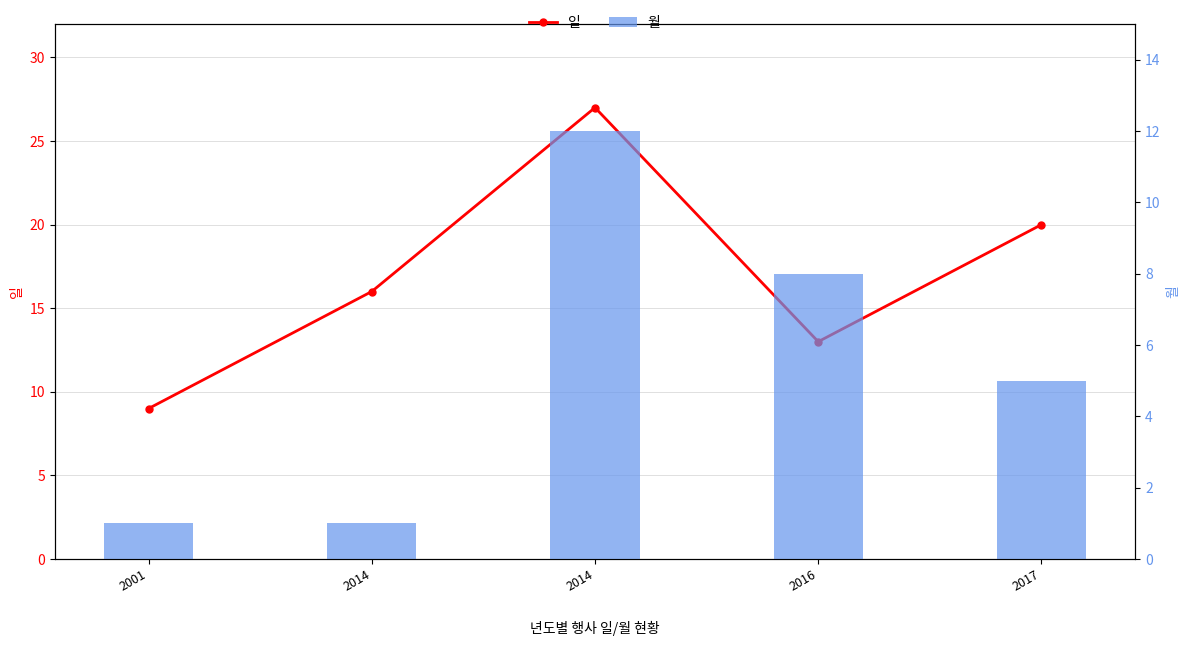

What is the difference between the second highest and second lowest values in the 월 series?

7